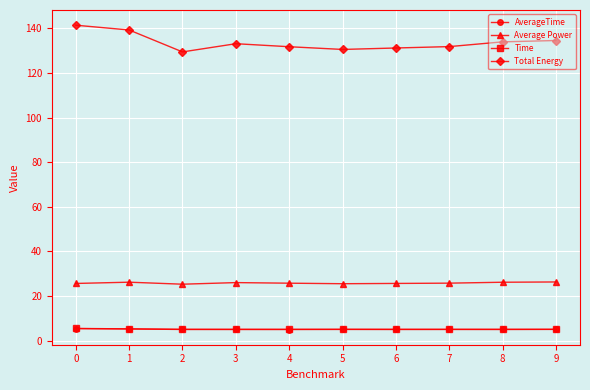

What is the difference between the maximum and minimum values in the Average Power series?

1.0